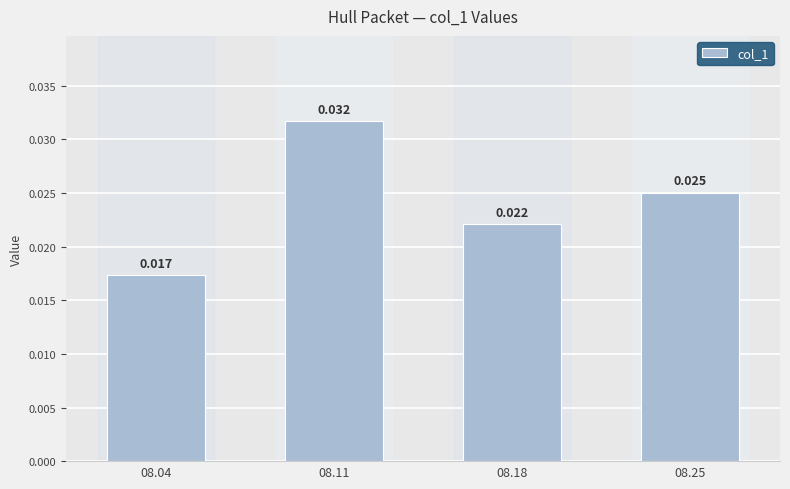

List the labels in order of value, smallest first.

08.04, 08.18, 08.25, 08.11